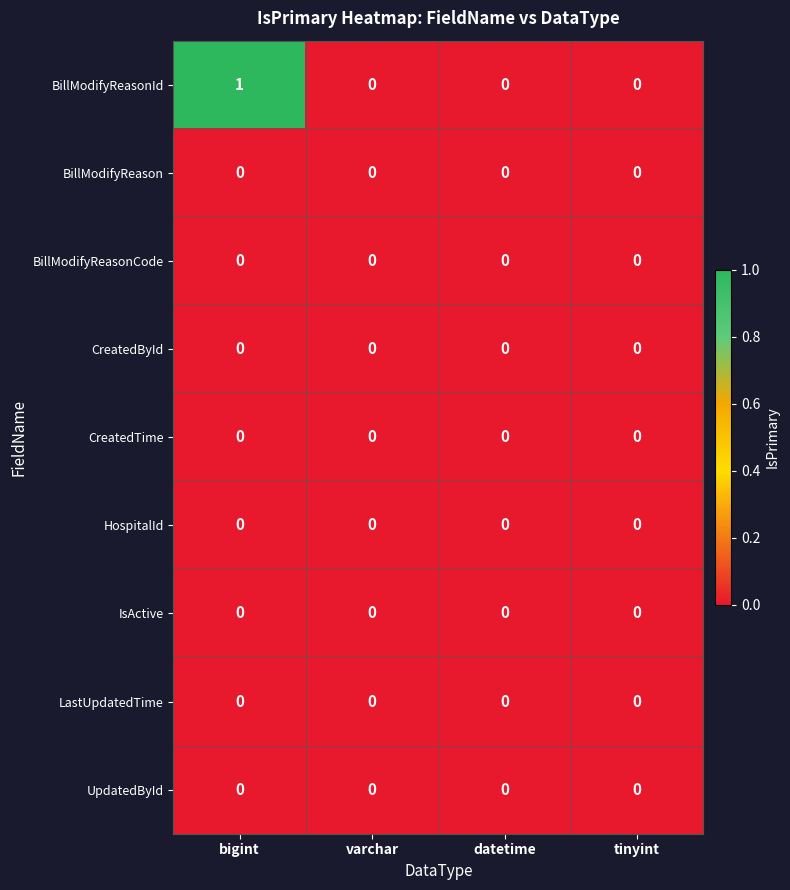

Which series has the largest total across all categories?

BillModifyReasonId